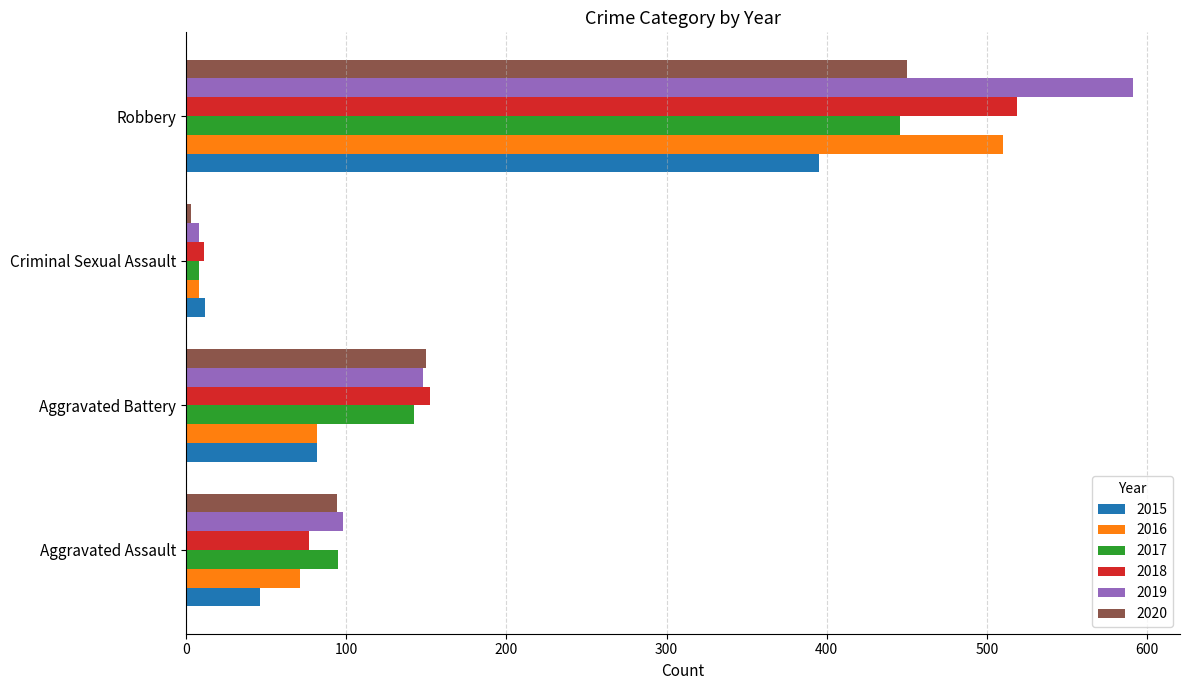

Which series has the largest range (max minus min)?

2019